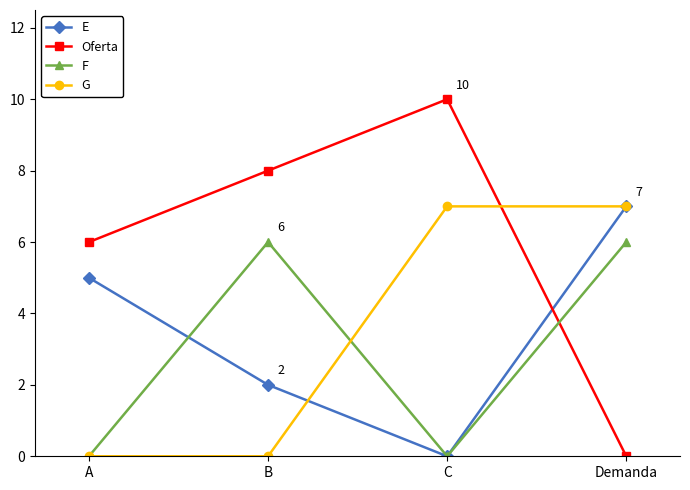

The value of Oferta at Demanda is 0. True or false?

True